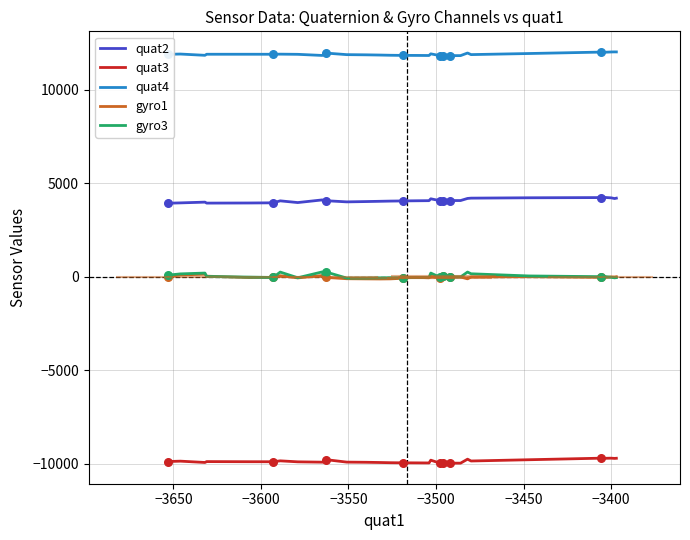

Which series contains the lowest Y value?

quat3